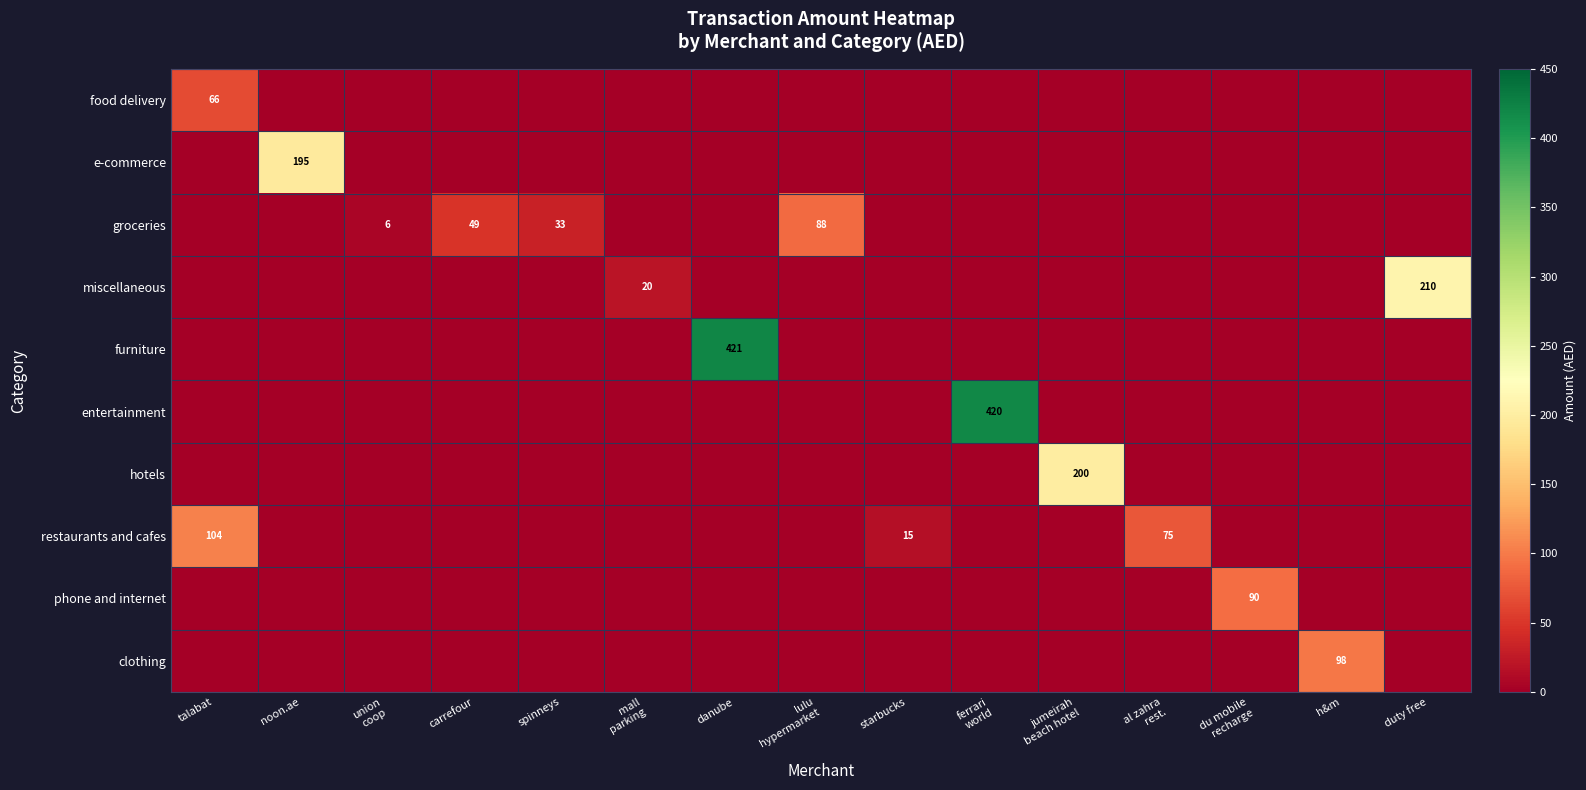

At which category is the sum across all series the highest?

danube